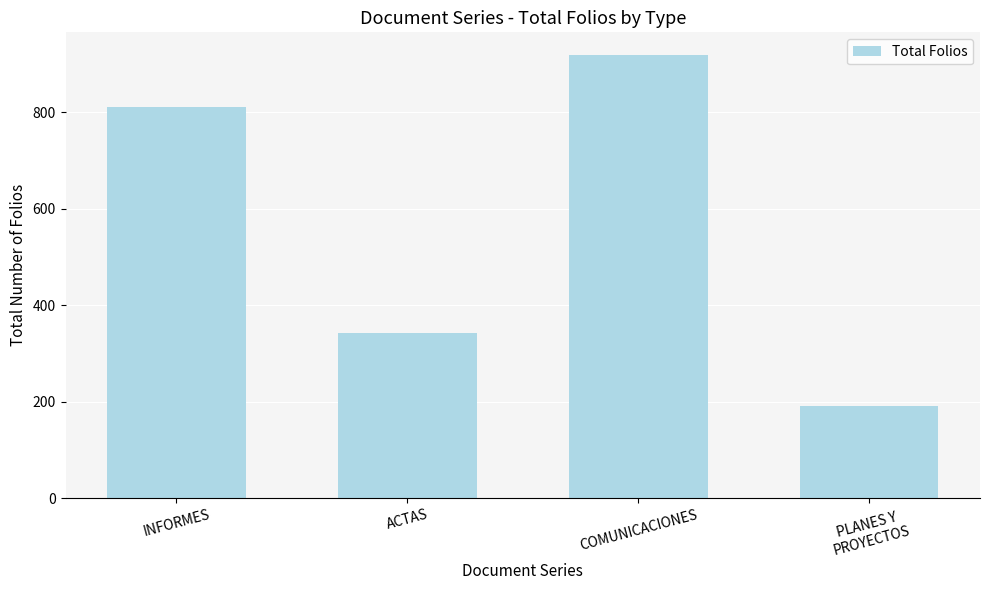

Reading left to right, transcribe all the data shown in this chart.

INFORMES=811	ACTAS=342	COMUNICACIONES=920	PLANES Y
PROYECTOS=192